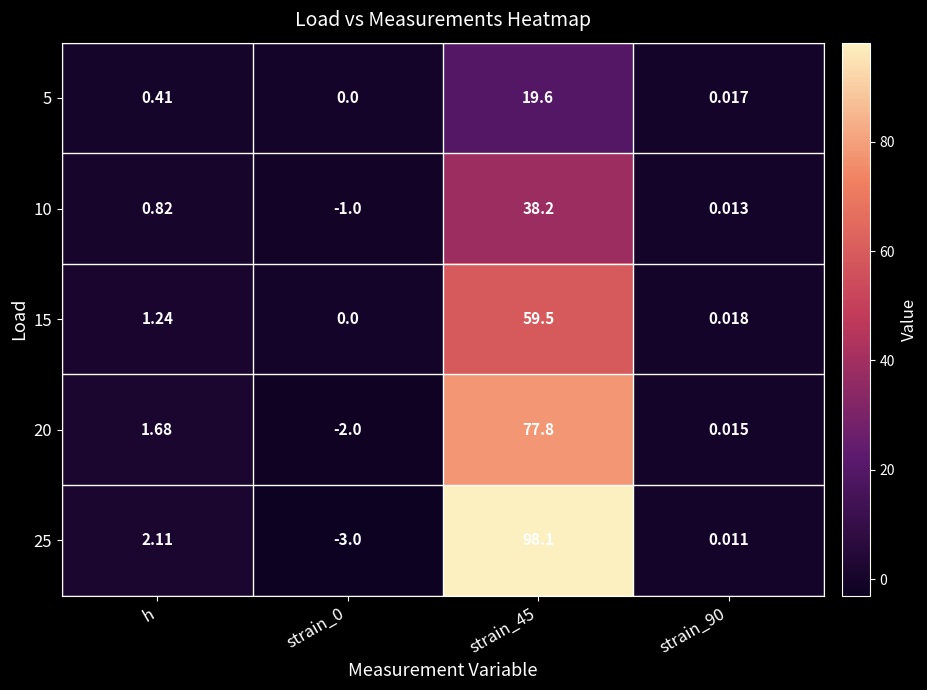

Where is 15 nearest to the value 29?

h